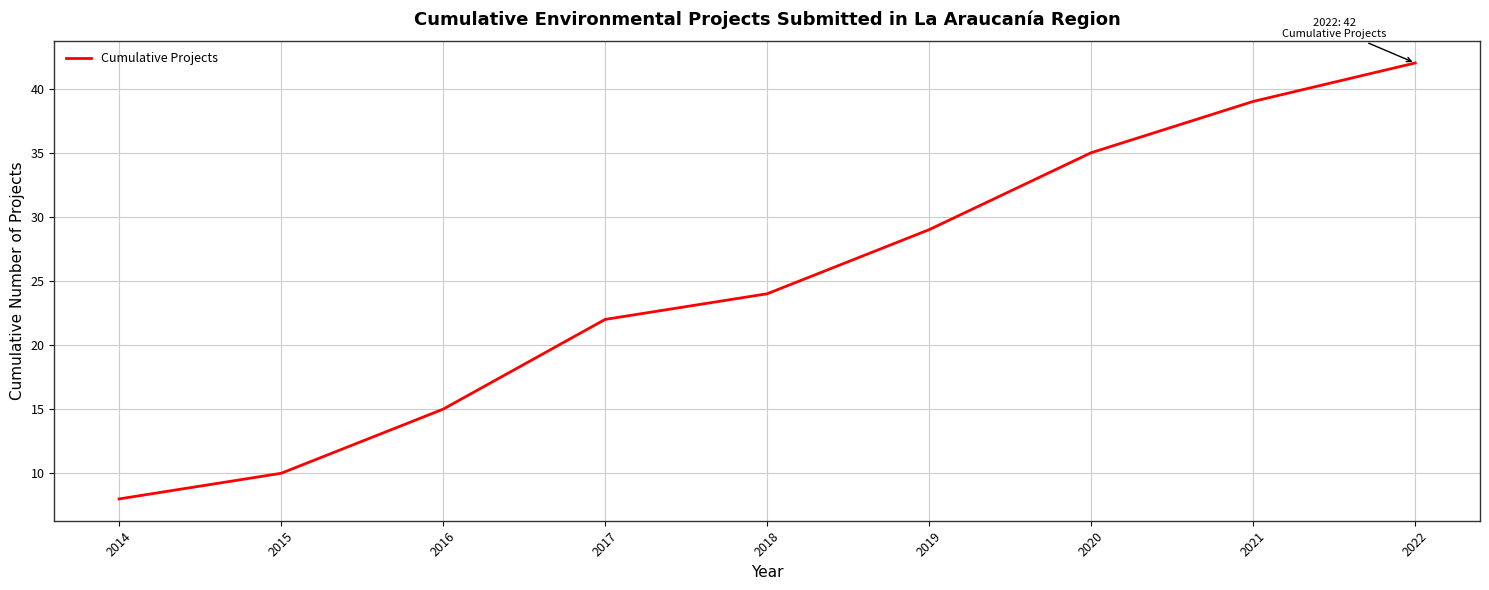

How many values are between 15 and 35?

5